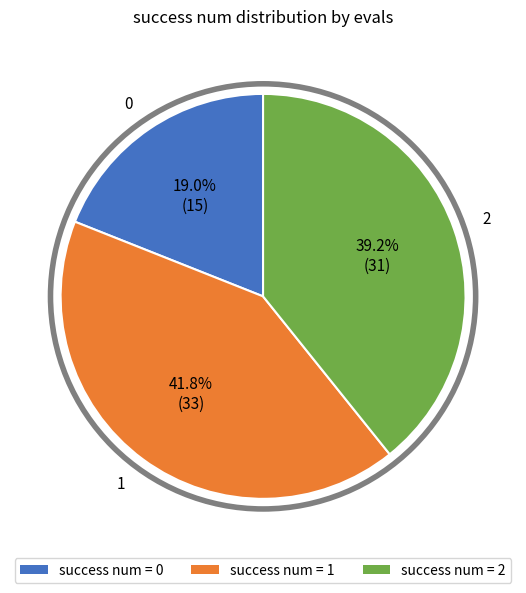

Does any single category account for the majority?

No